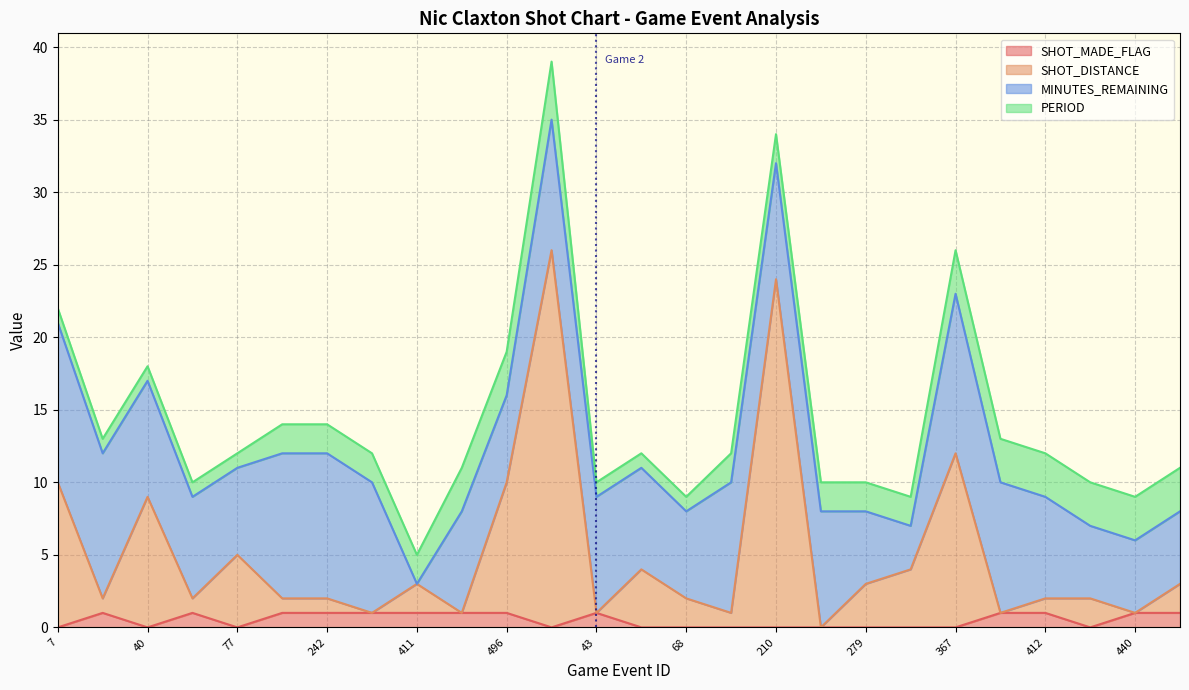

At how many categories does at least one series exceed 11?

3